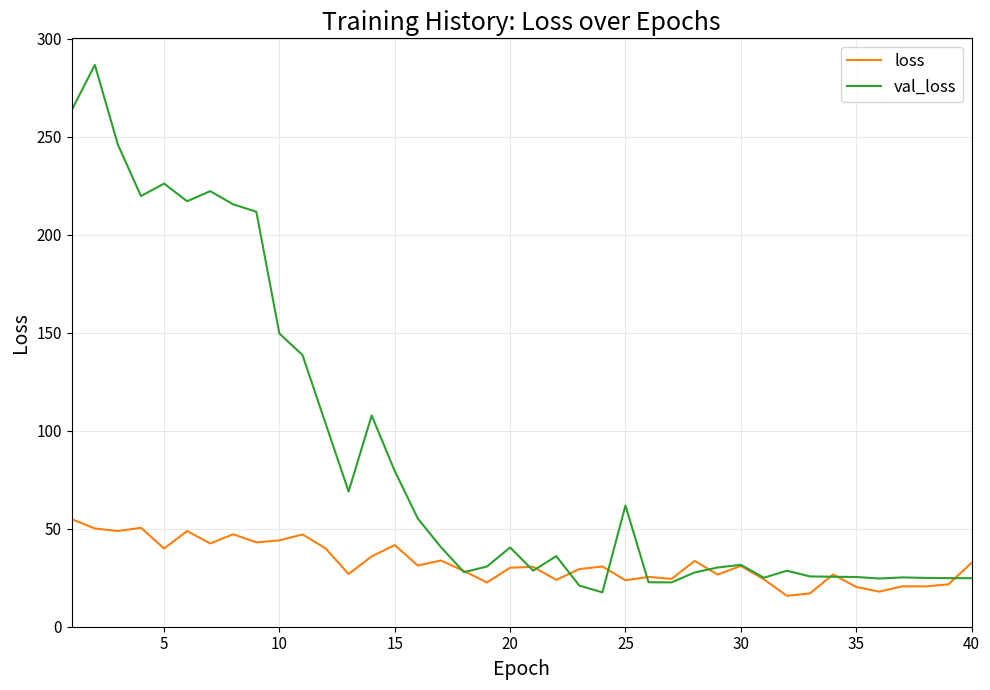

Which series has the largest total across all categories?

val_loss